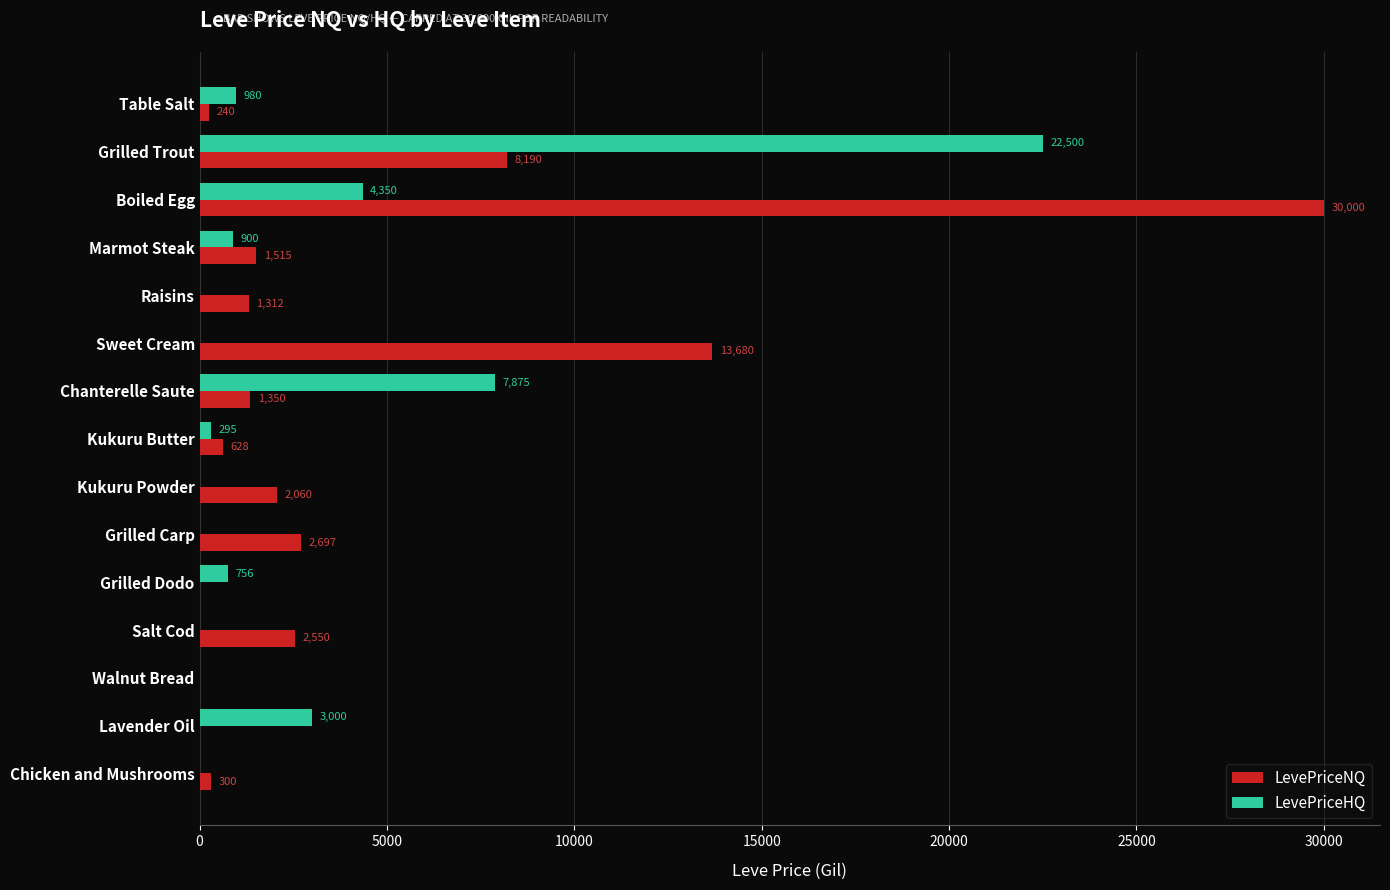

What is the average value of the LevePriceHQ series?

2710.4